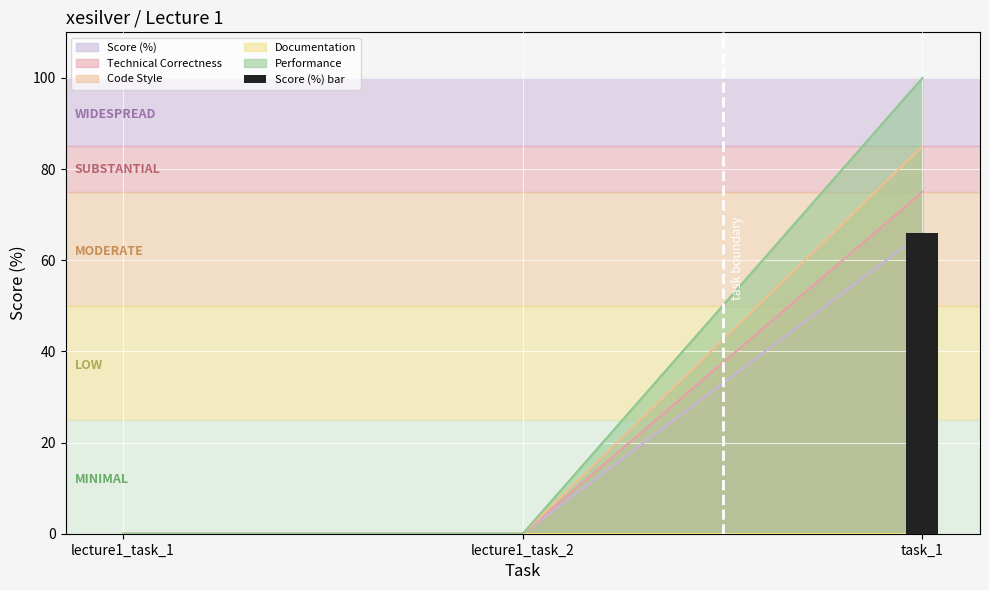

What is the label of the 2nd bar from the right?

lecture1_task_2